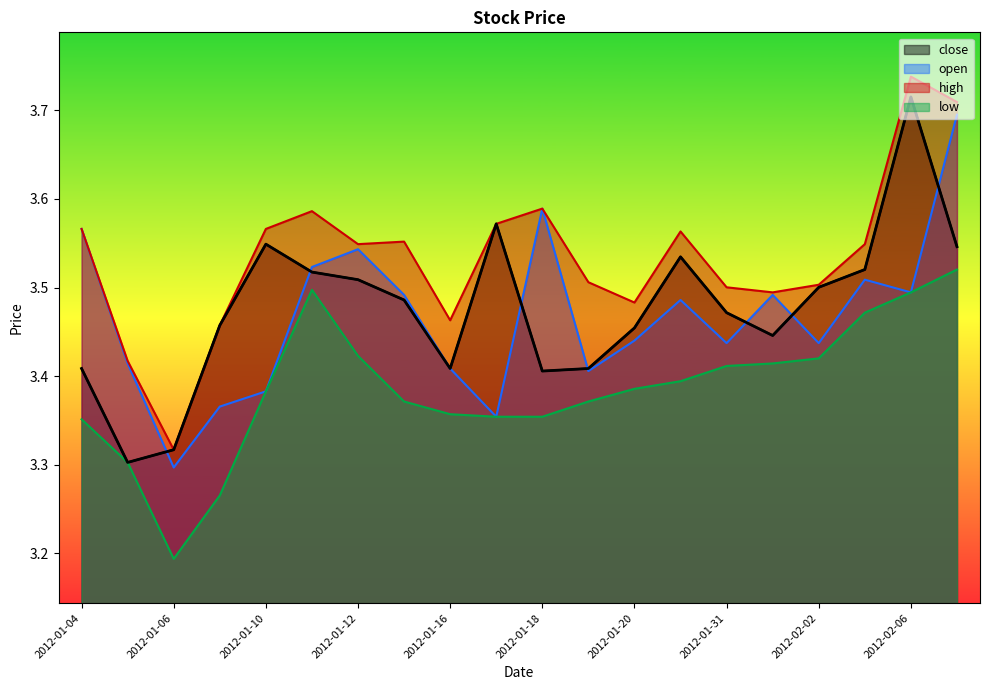

List the labels in order of low value, largest first.

2012-02-07, 2012-01-11, 2012-02-06, 2012-02-03, 2012-01-12, 2012-02-02, 2012-02-01, 2012-01-31, 2012-01-30, 2012-01-20, 2012-01-10, 2012-01-13, 2012-01-19, 2012-01-16, 2012-01-17, 2012-01-18, 2012-01-04, 2012-01-05, 2012-01-09, 2012-01-06